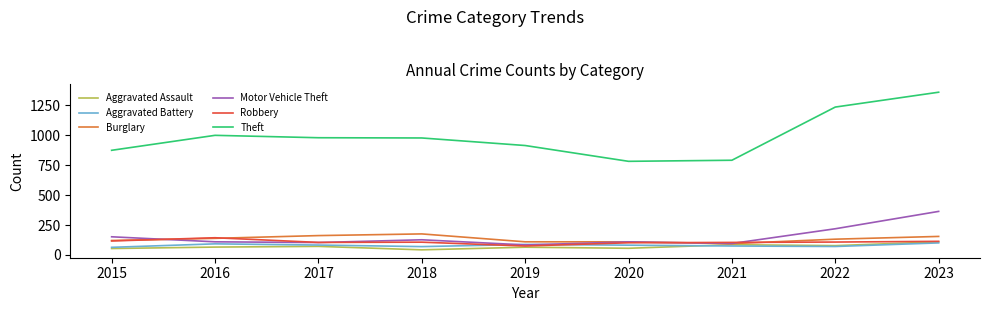

What is the sum of the Motor Vehicle Theft values at 2023 and 2015?

516